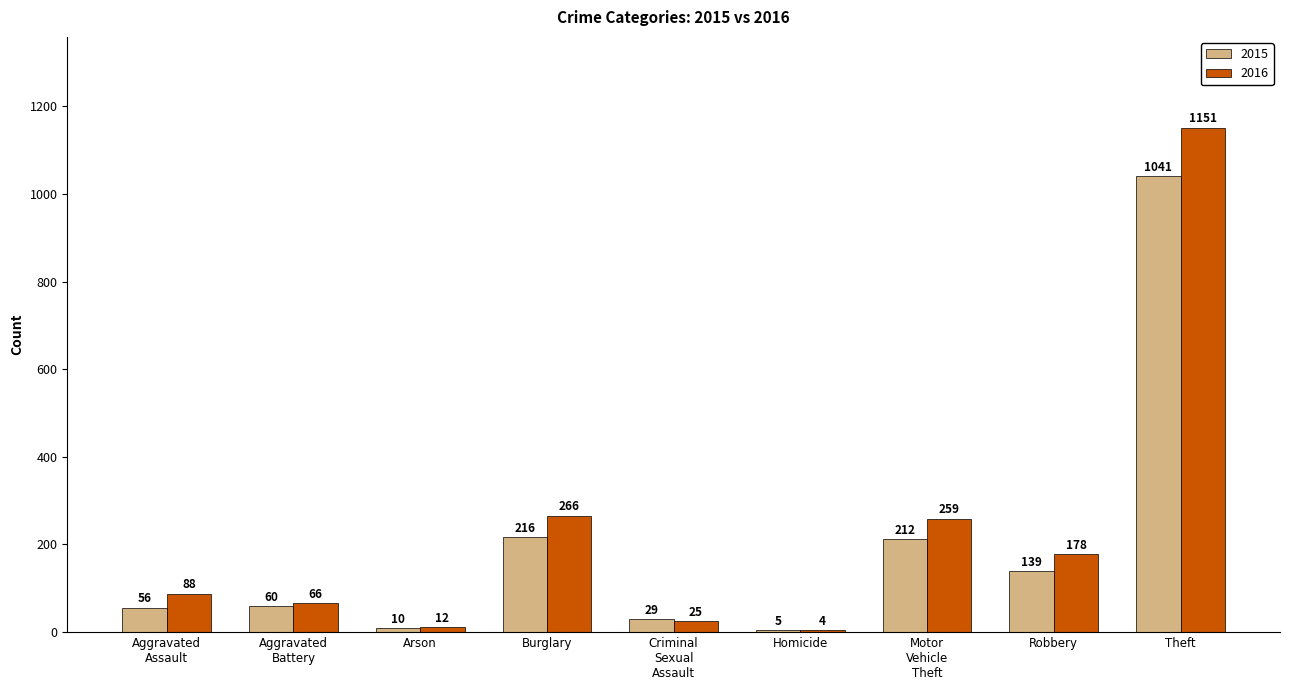

Where is 2015 nearest to the value 523?

Burglary